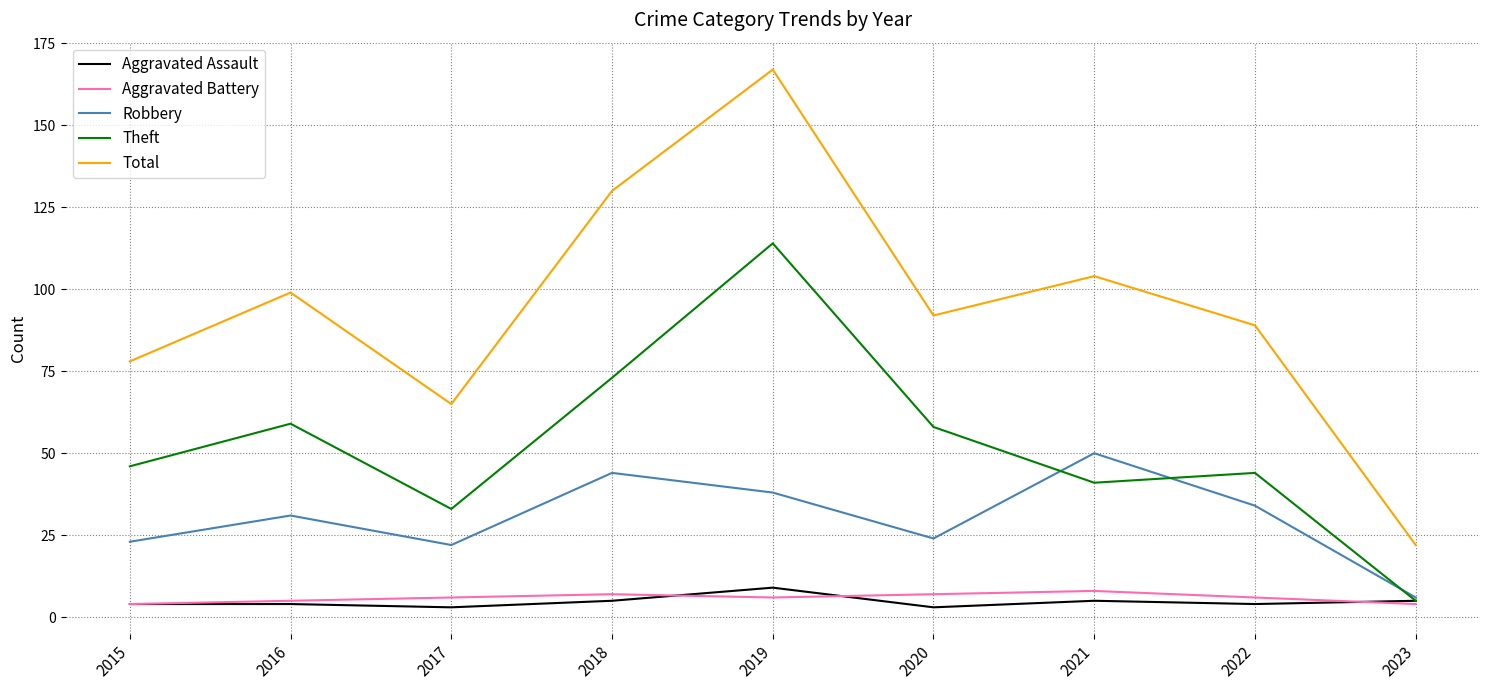

At which category is the sum across all series the highest?

2019